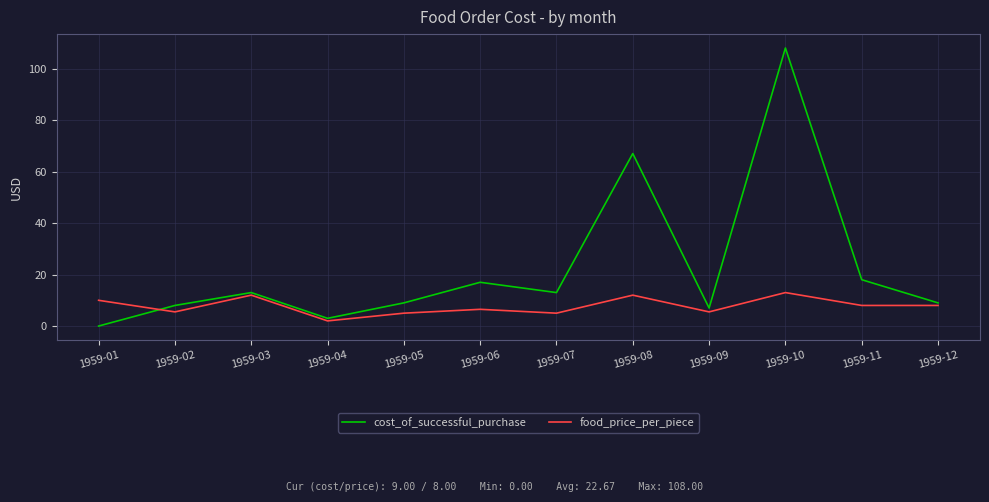

What is the total value across all series at 1959-01?

10.0